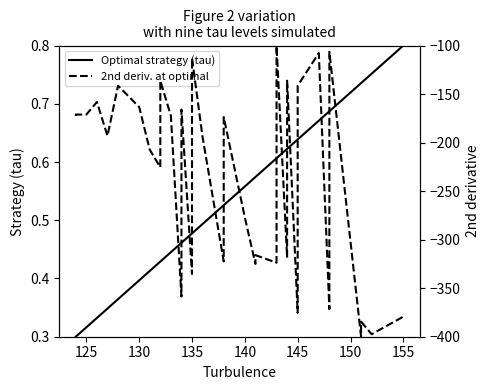

Which series has the widest spread of values?

2nd deriv. at optimal